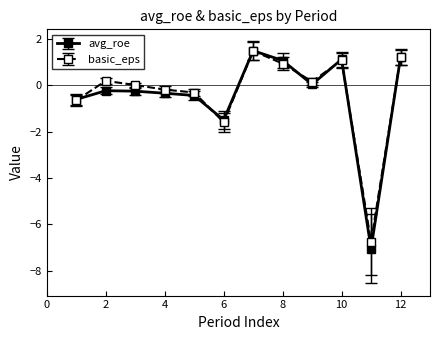

What is the value of the avg_roe point at the 8th from the left?

1.1